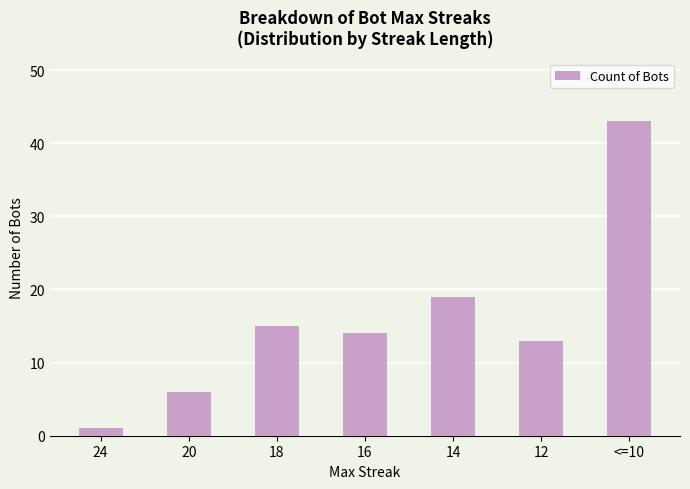

Are the bars grouped side by side (vs. stacked)?

No